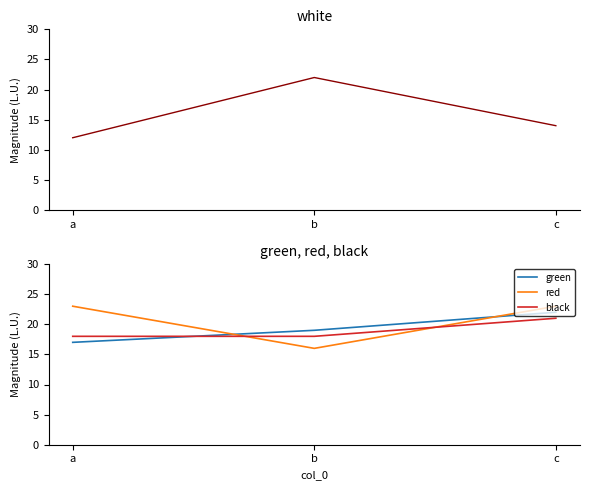

At which label does red reach its minimum?

b